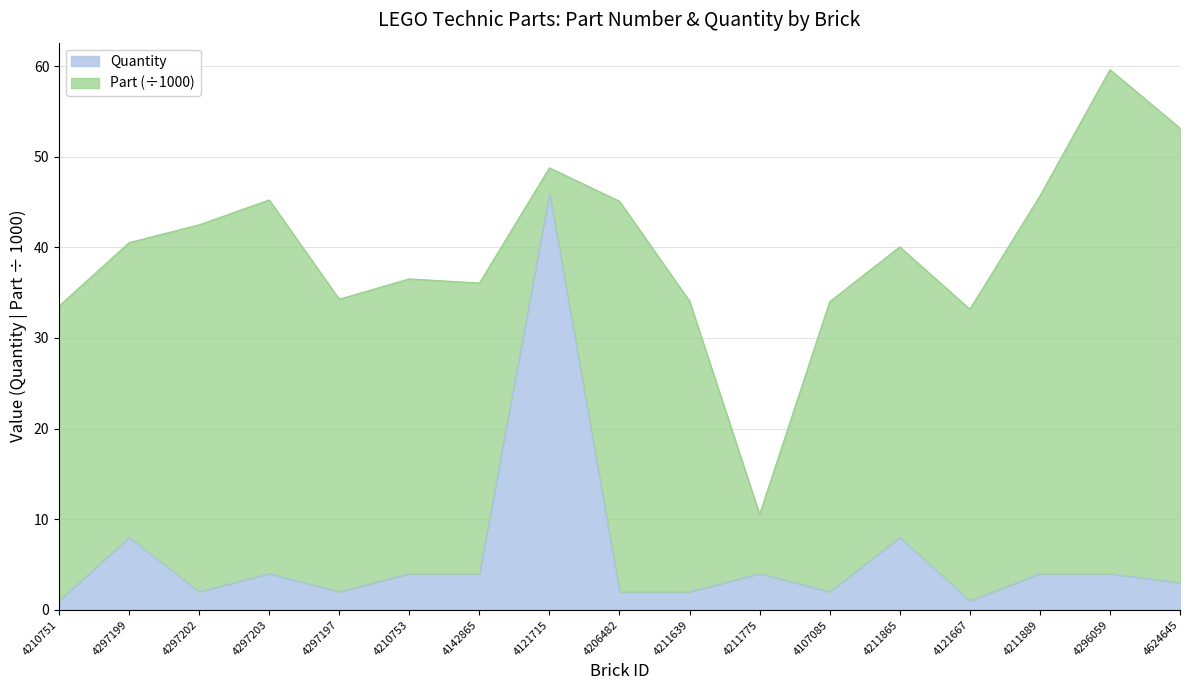

What is the value of the 5th point from the left?

2